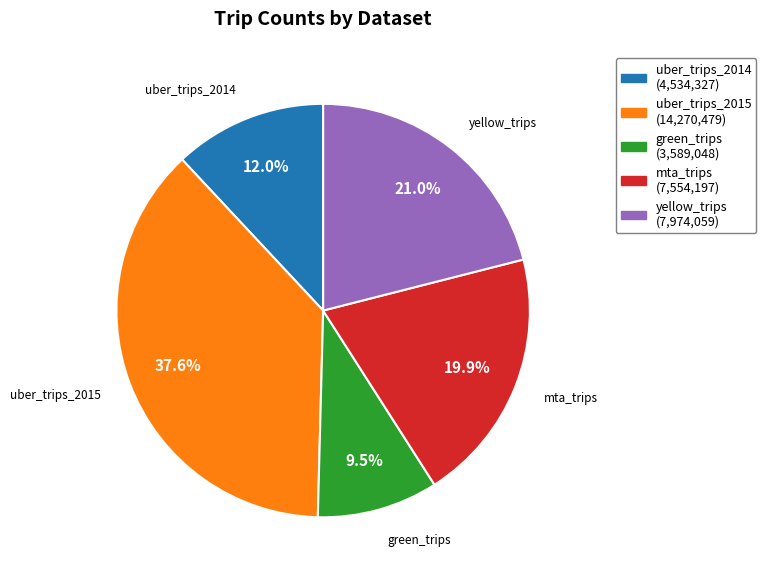

What is the smallest slice in the pie chart?

green_trips